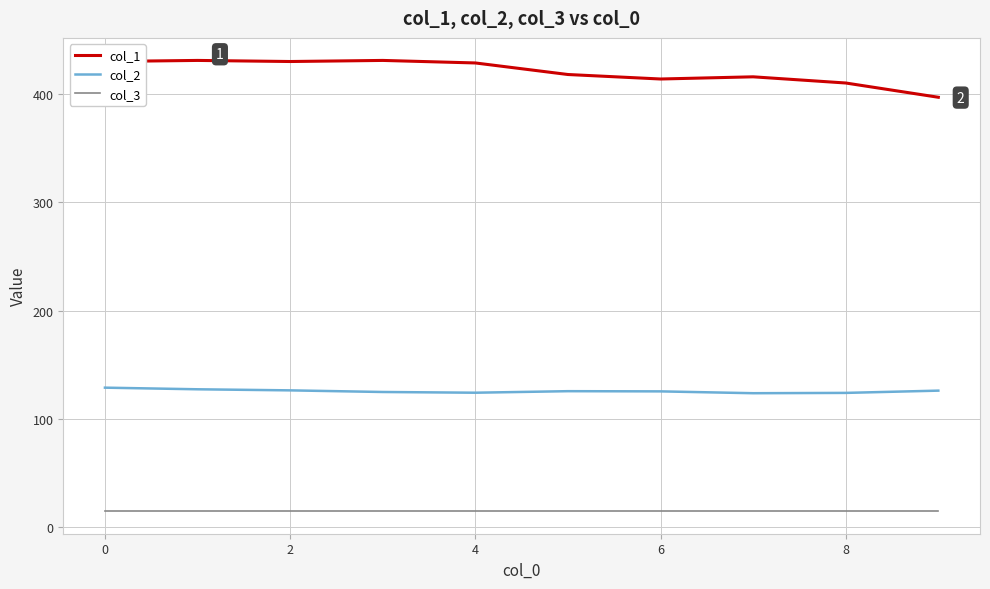

Rank the series by their maximum value, from highest to lowest.

col_1, col_2, col_3